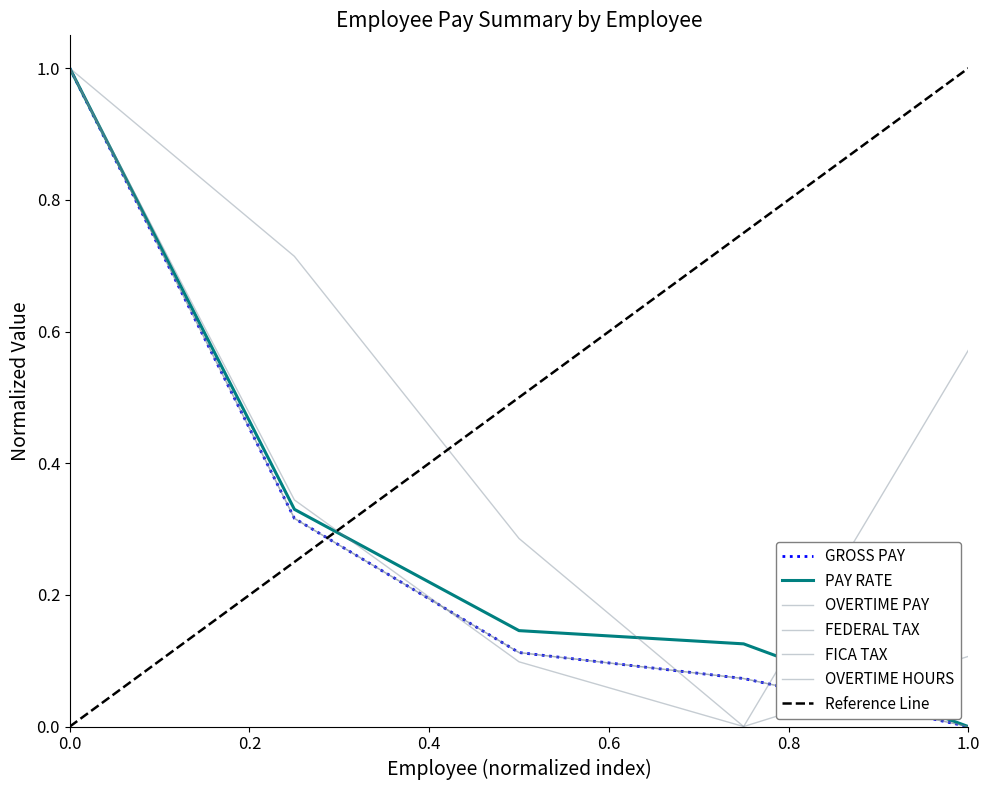

Rank the series by their maximum value, from lowest to highest.

PAY RATE, OVERTIME PAY, GROSS PAY, FEDERAL TAX, FICA TAX, OVERTIME HOURS